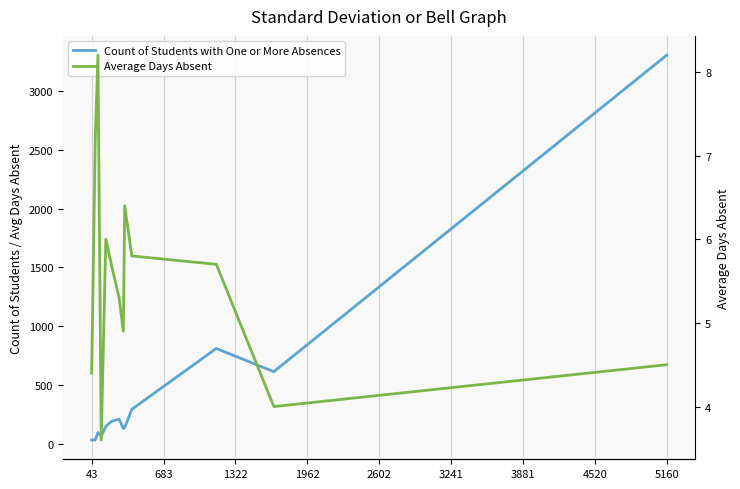

Rank the series by their average value, from lowest to highest.

Average Days Absent, Count of Students with One or More Absences